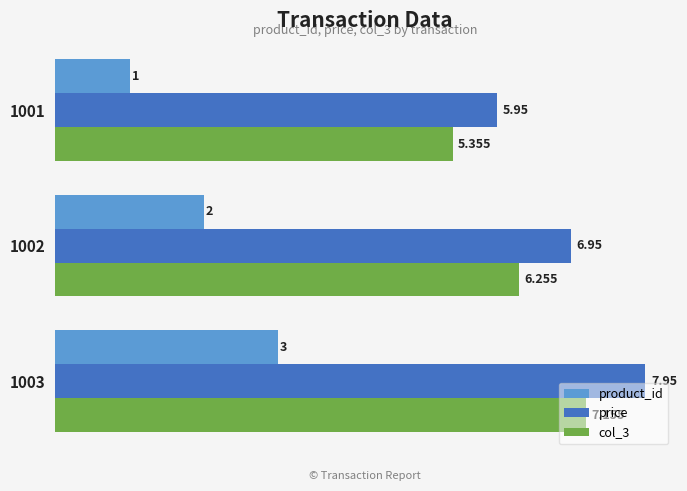

Is the value of price at 1003 greater than the value of product_id at 1002?

Yes